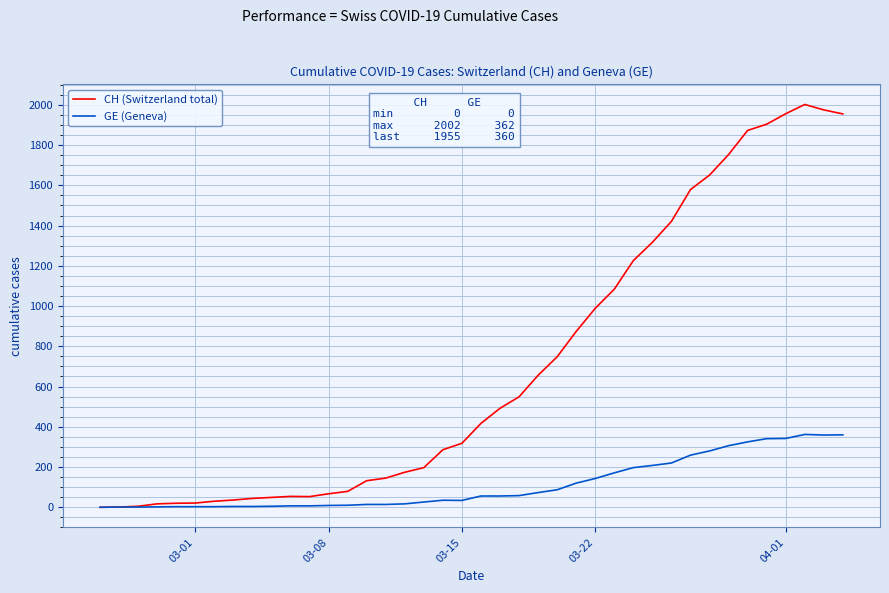

Rank the series by their maximum value, from highest to lowest.

CH (Switzerland total), GE (Geneva)